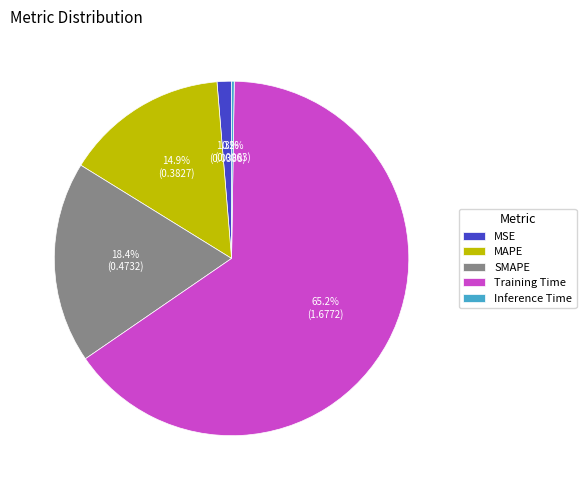

True or false: MAPE accounts for 15% of the total.

True